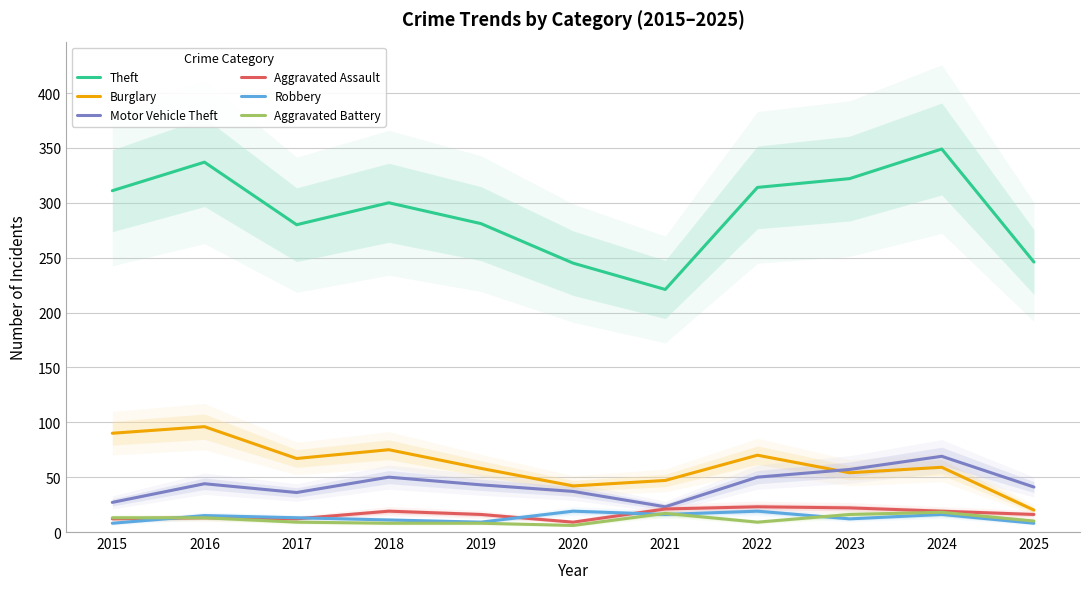

What is the approximate value of Aggravated Battery at 2022, to the nearest 10?

10